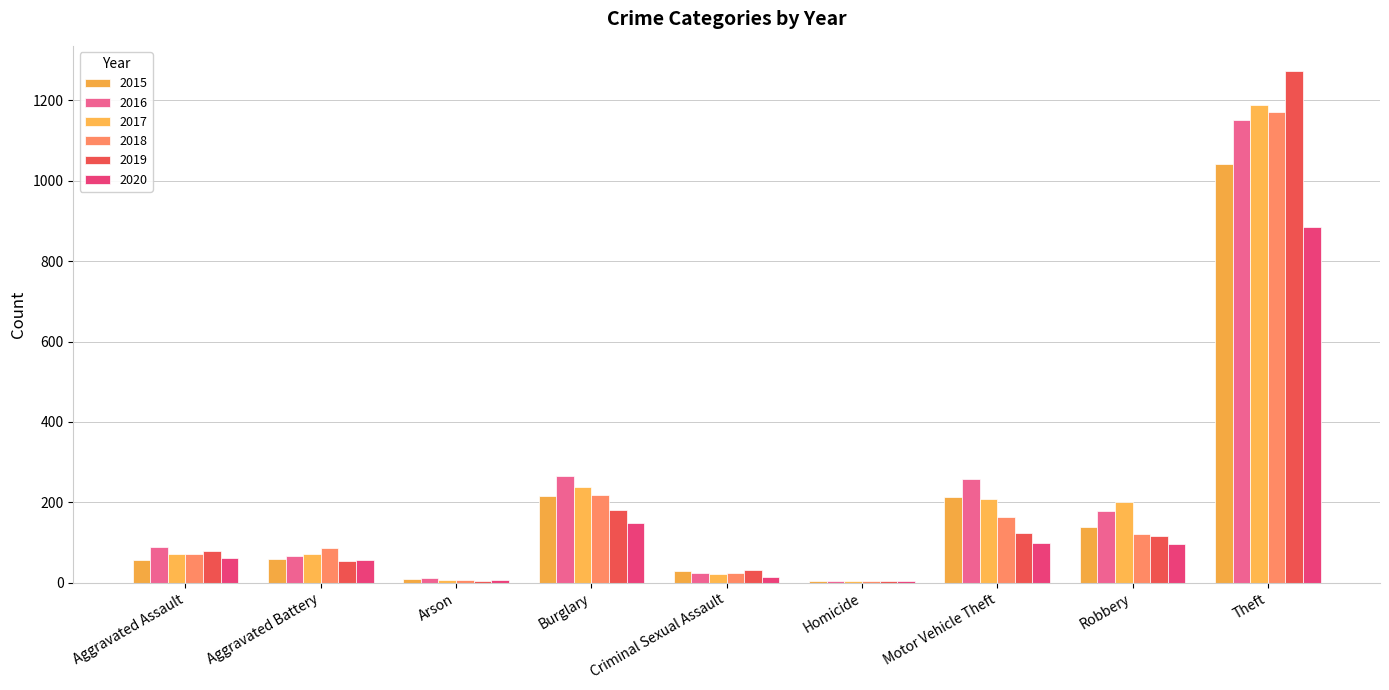

Rank the series by their maximum value, from highest to lowest.

2019, 2017, 2018, 2016, 2015, 2020